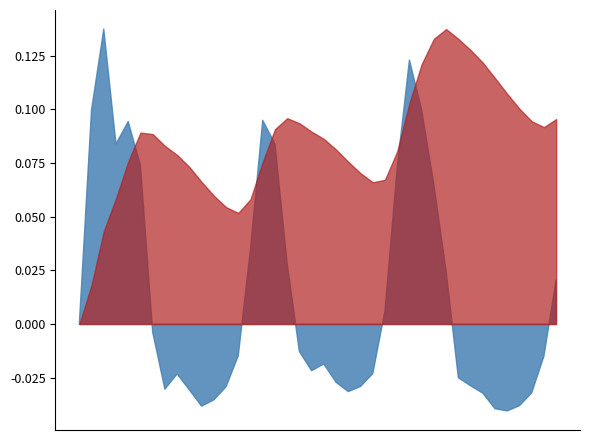

Approximately how many times larger is the value at 2023-05-23 20:00 compared to 2023-05-24 22:00?

0.8